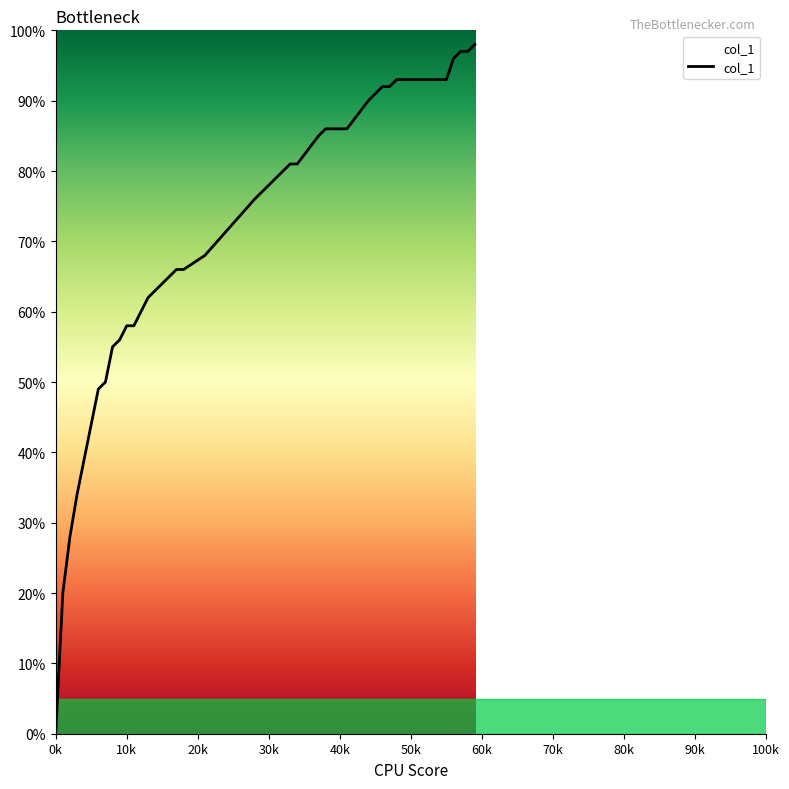

Reading left to right, list all the values displayed in this chart.

0.0	0.2	0.3	0.3	0.4	0.5	0.5	0.6	0.6	0.6	0.6	0.6	0.6	0.7	0.7	0.7	0.7	0.8	0.8	0.8	0.8	0.9	0.9	0.9	0.9	0.9	0.9	0.9	0.9	0.9	0.9	0.9	0.9	0.9	0.9	0.9	1.0	1.0	1.0	1.0